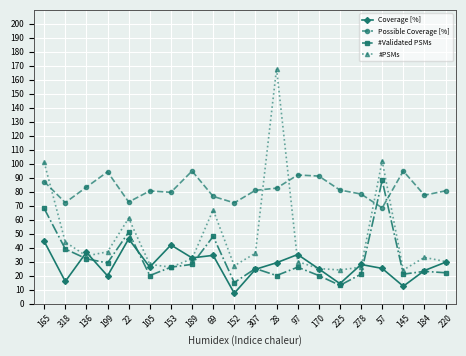

Is this an area chart (filled region under the line)?

No